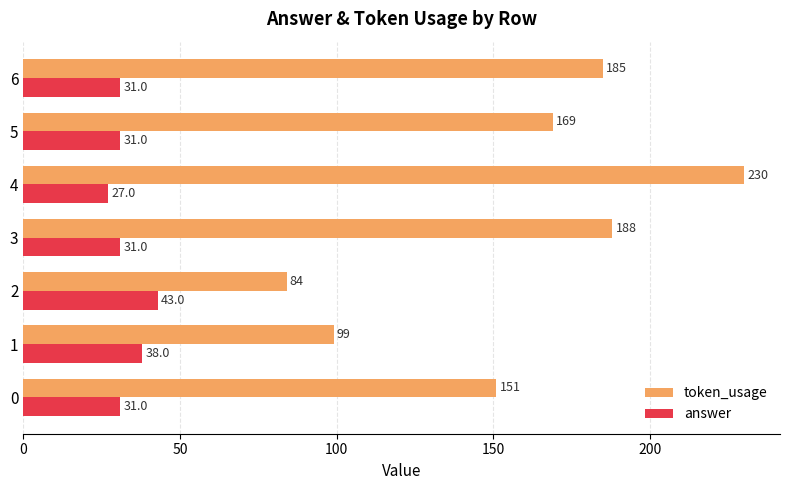

Is the value of token_usage at 5 greater than the value of answer at 0?

Yes